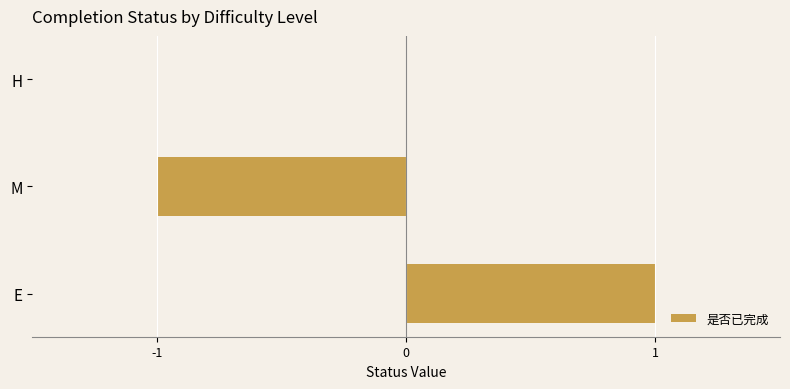

What is the change in value from M to H?

+1